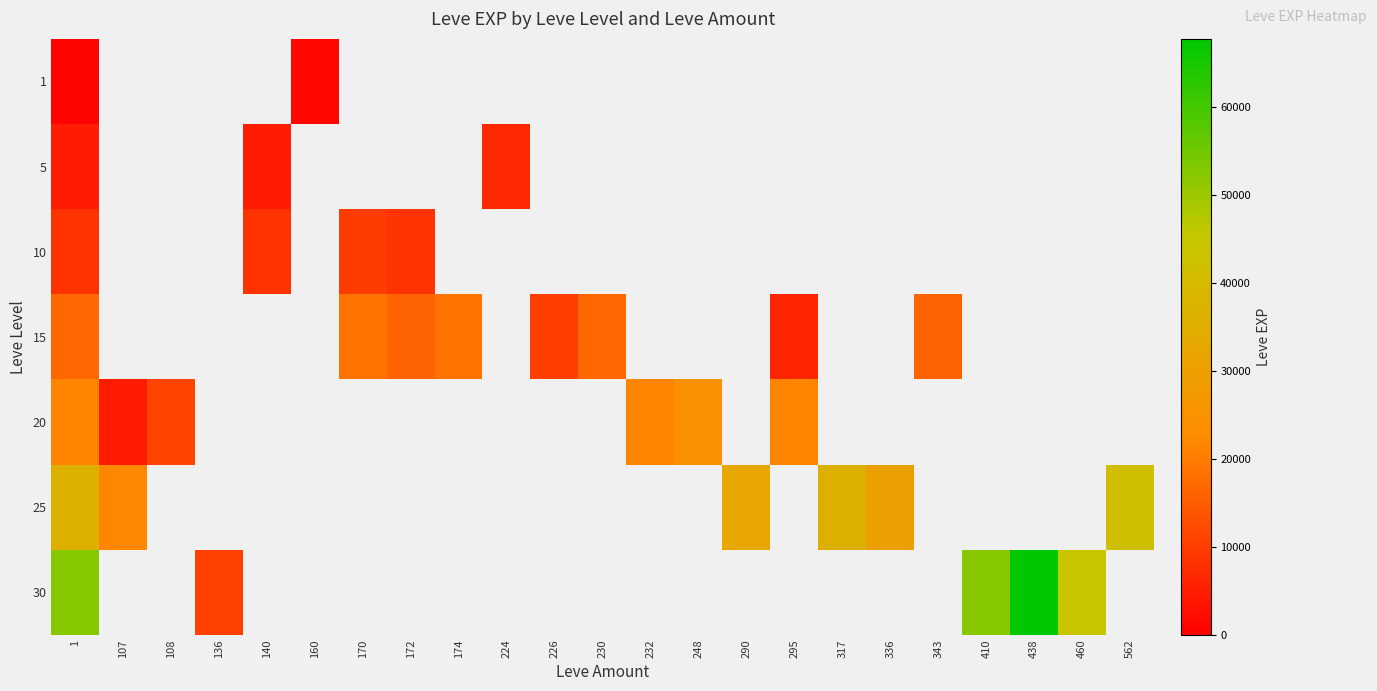

What is the smallest value displayed?

630.0